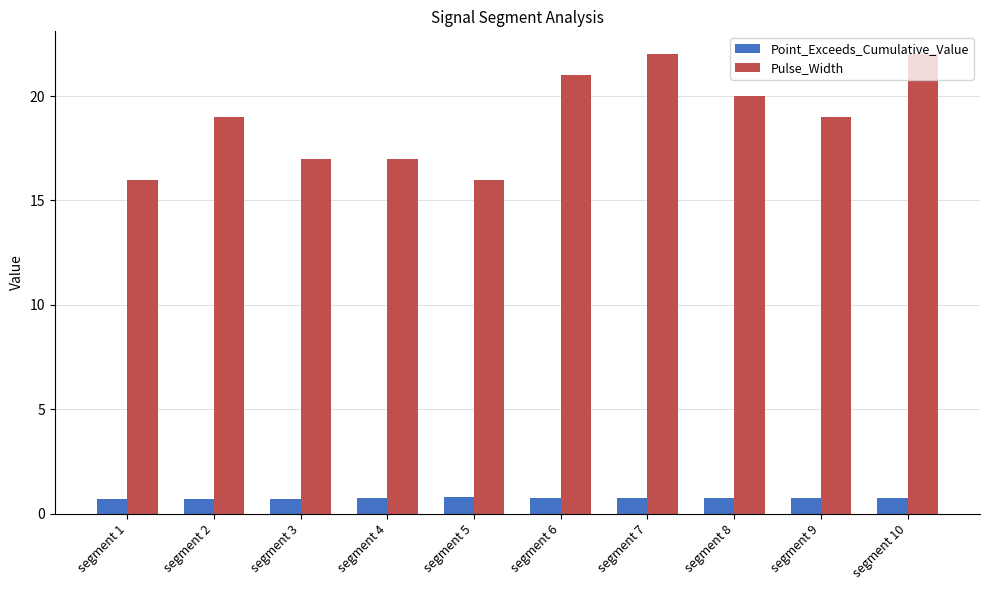

At segment 4, list the series in order from largest to smallest.

Pulse_Width, Point_Exceeds_Cumulative_Value